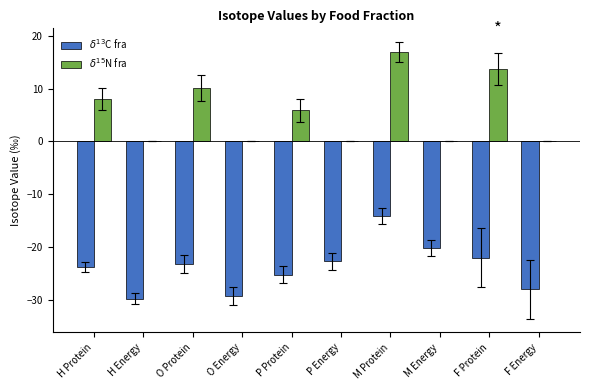

At which category is the sum across all series the highest?

M Protein